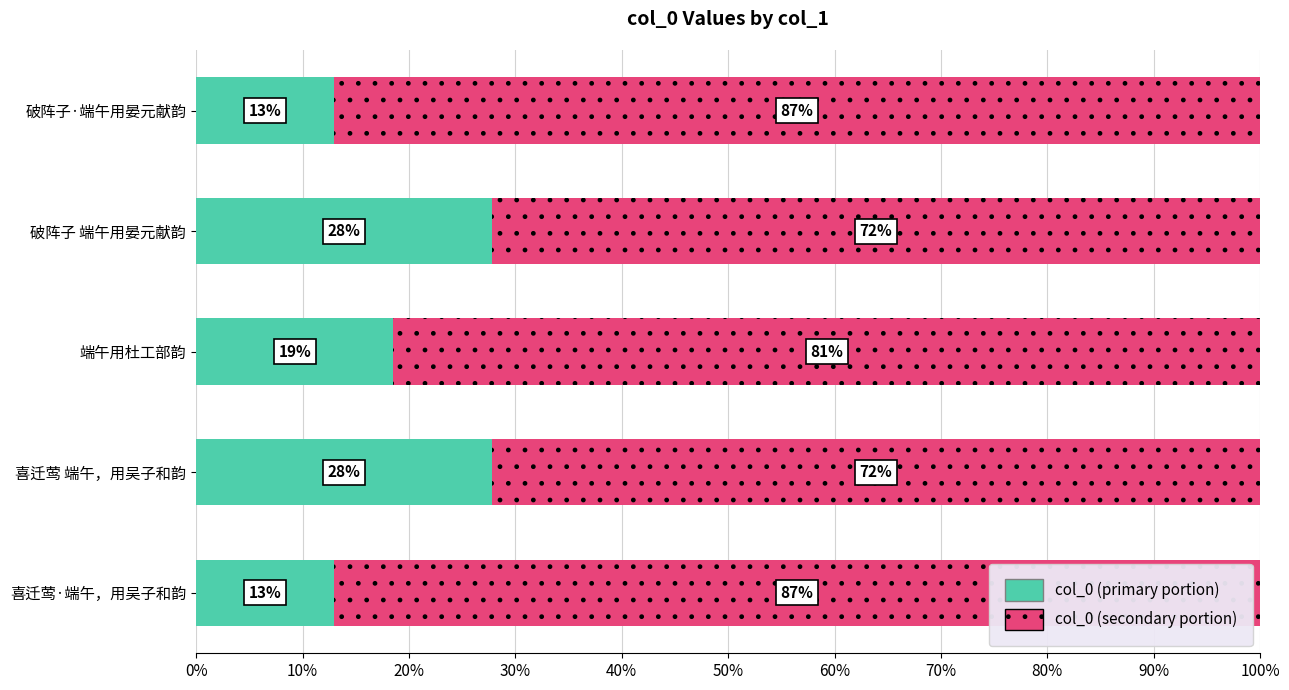

What are all the series names shown in the legend?

col_0 (primary portion), col_0 (secondary portion)